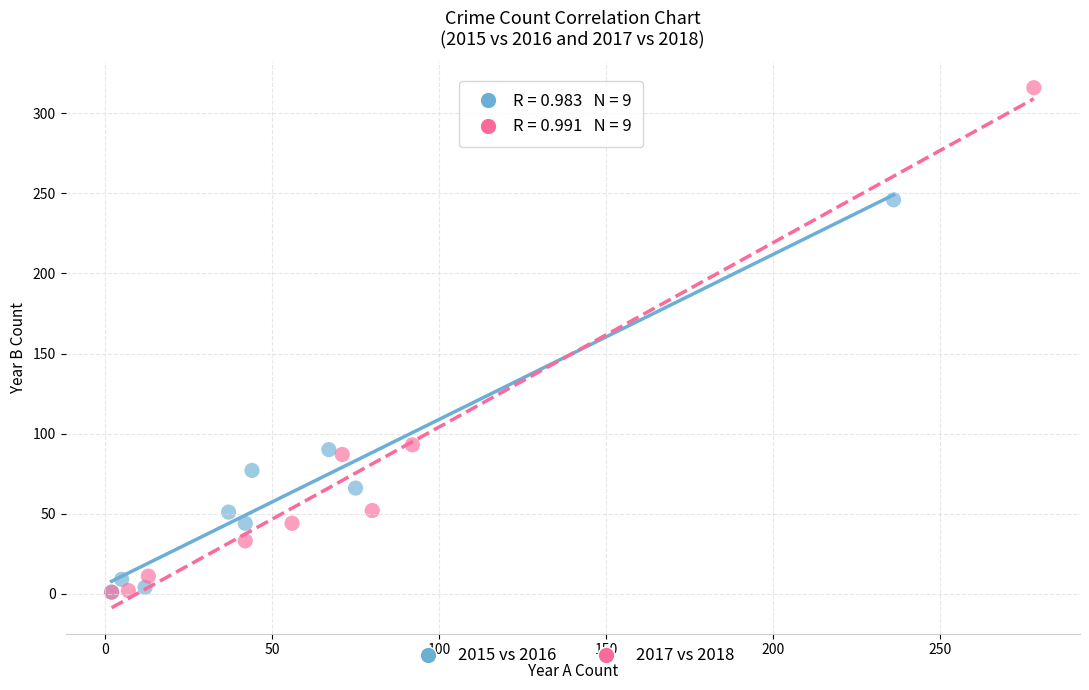

What are all the series names shown in the legend?

2015 vs 2016, 2017 vs 2018